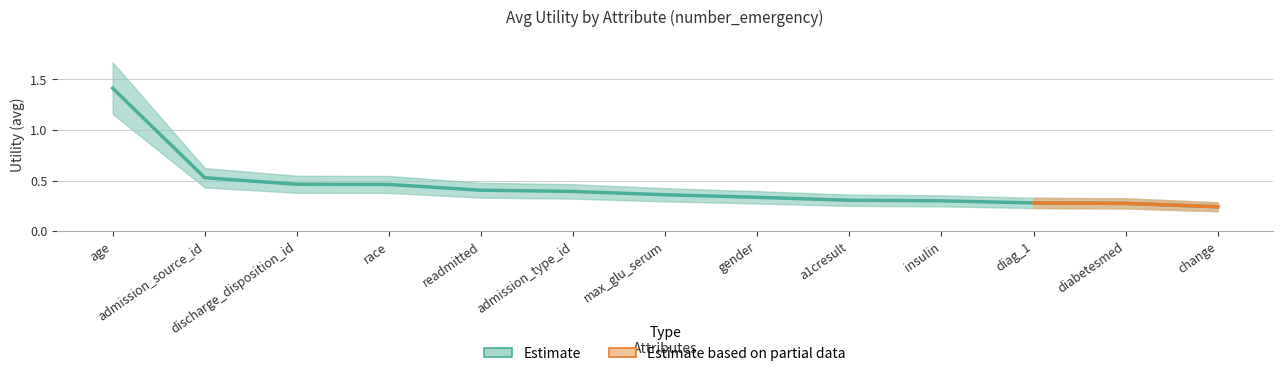

What is the difference between the values at discharge_disposition_id and gender?

0.1